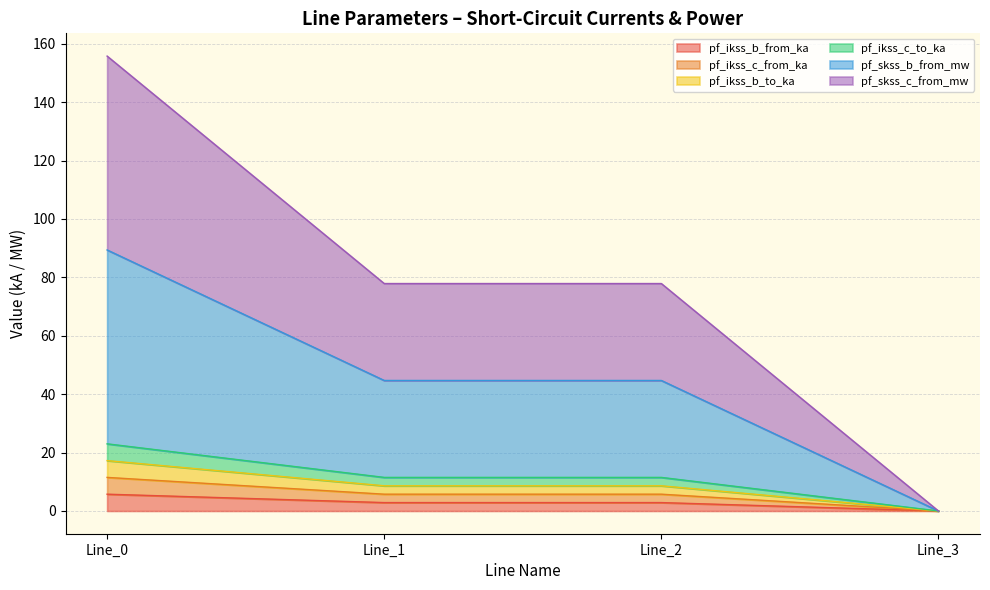

Does the chart display data point markers on the line(s)?

No